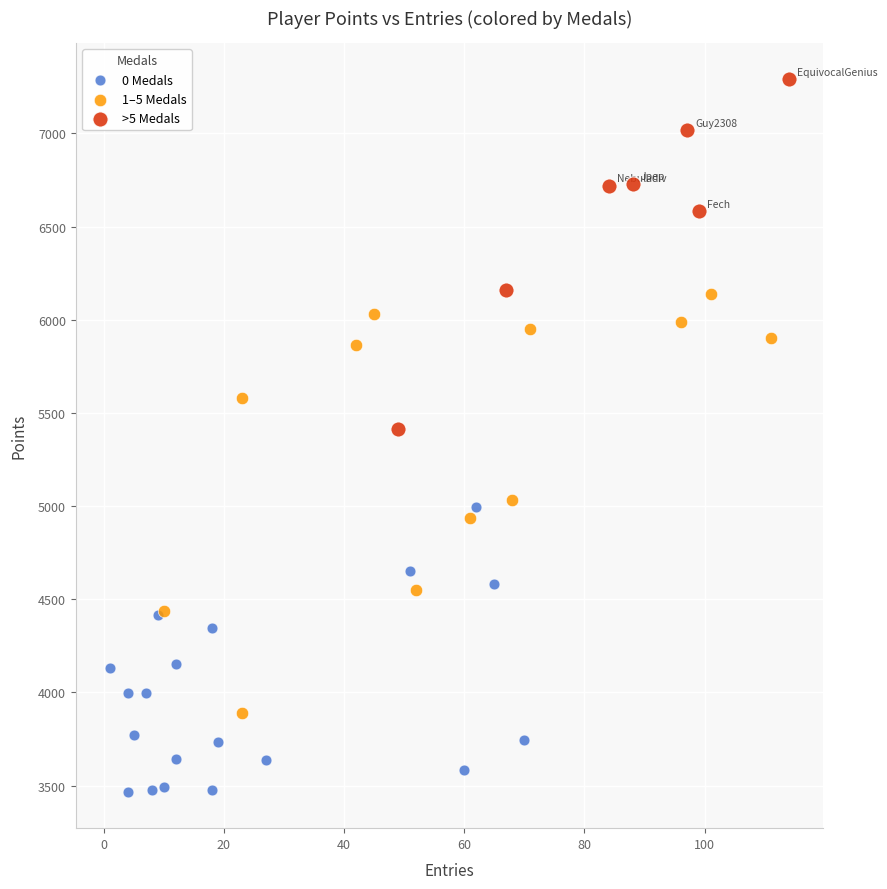

Which series has the largest Y range (max minus min)?

1–5 Medals